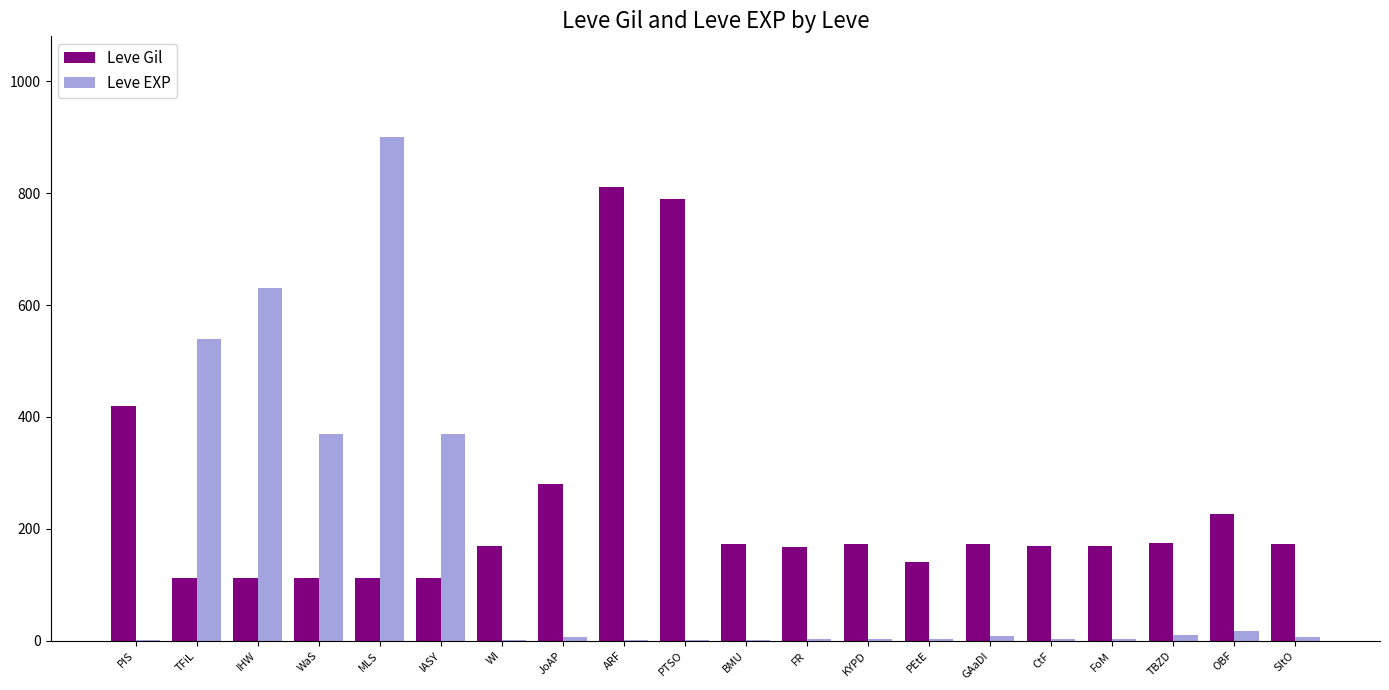

Which series changed the most between WaS and KYPD?

Leve EXP